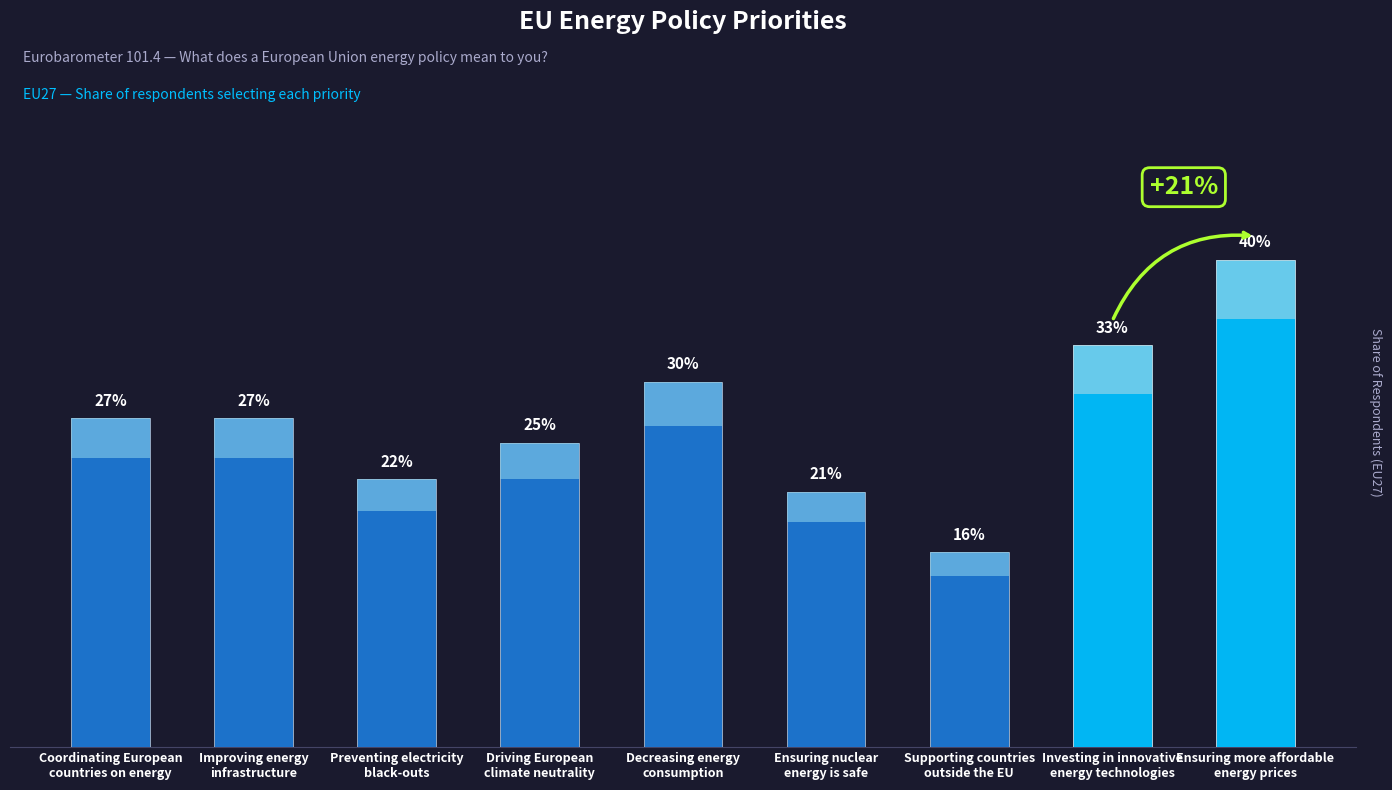

Reading left to right, list all the values displayed in this chart.

0.3	0.3	0.2	0.2	0.3	0.2	0.2	0.3	0.4